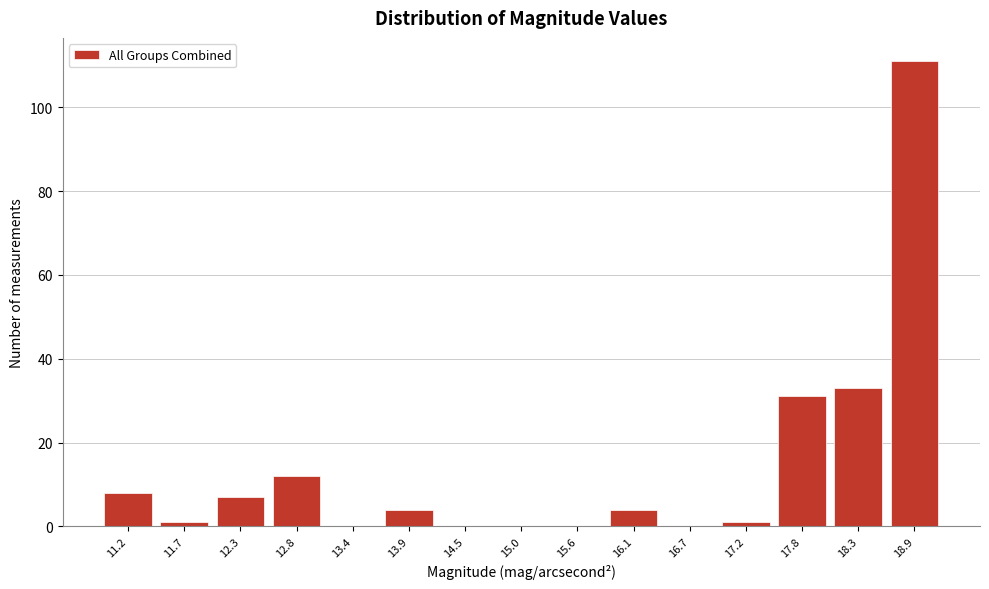

Reading left to right, transcribe all the data shown in this chart.

11.2=8	11.7=1	12.3=7	12.8=12	13.4=0	13.9=4	14.5=0	15.0=0	15.6=0	16.1=4	16.7=0	17.2=1	17.8=31	18.3=33	18.9=111